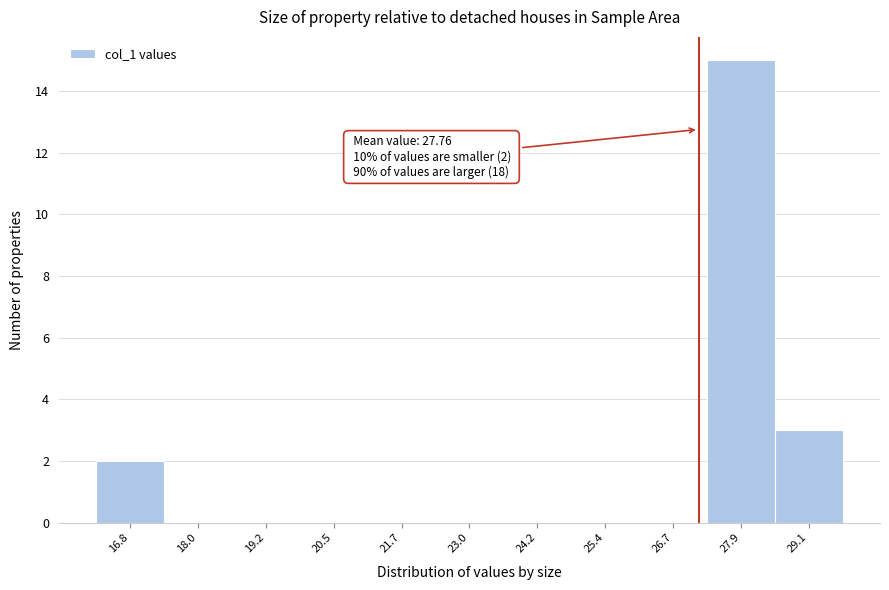

Reading left to right, transcribe all the data shown in this chart.

16.8=2	18.0=0	19.2=0	20.5=0	21.7=0	23.0=0	24.2=0	25.4=0	26.7=0	27.9=15	29.1=3